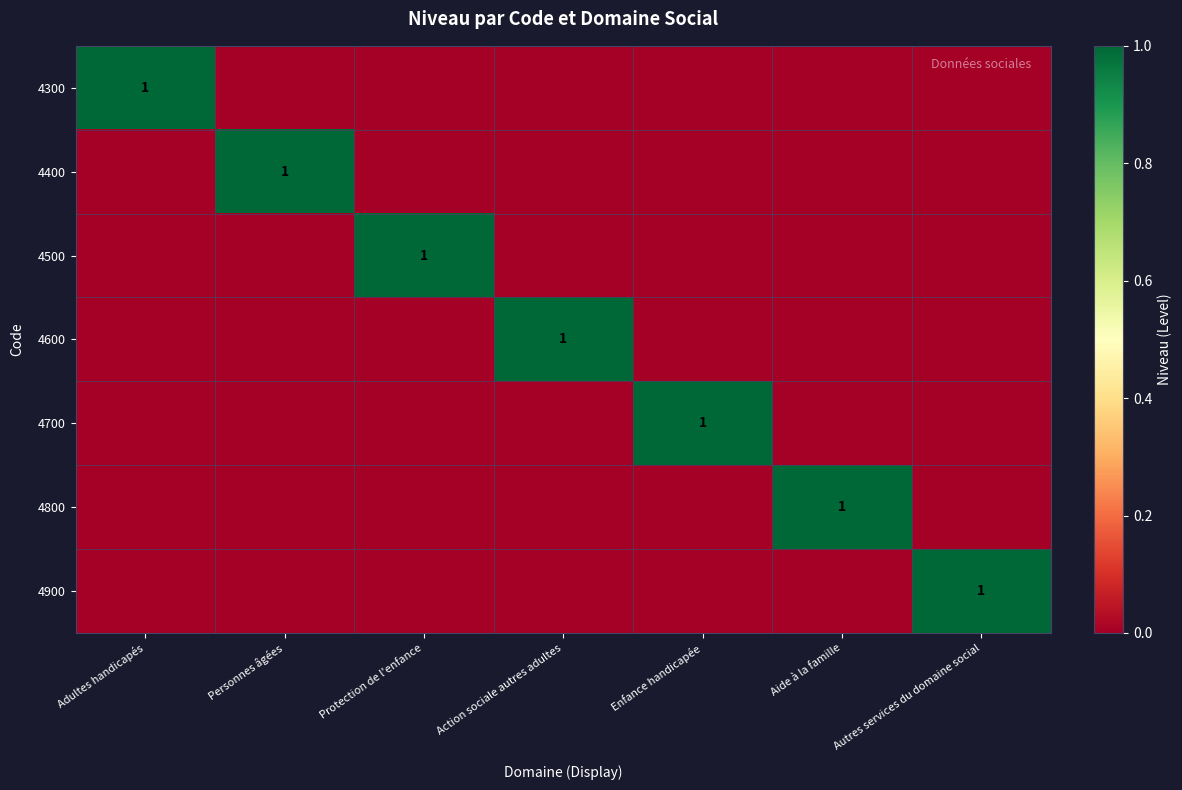

List the labels in order of 4500 value, largest first.

Protection de l'enfance, Adultes handicapés, Personnes âgées, Action sociale autres adultes, Enfance handicapée, Aide à la famille, Autres services du domaine social